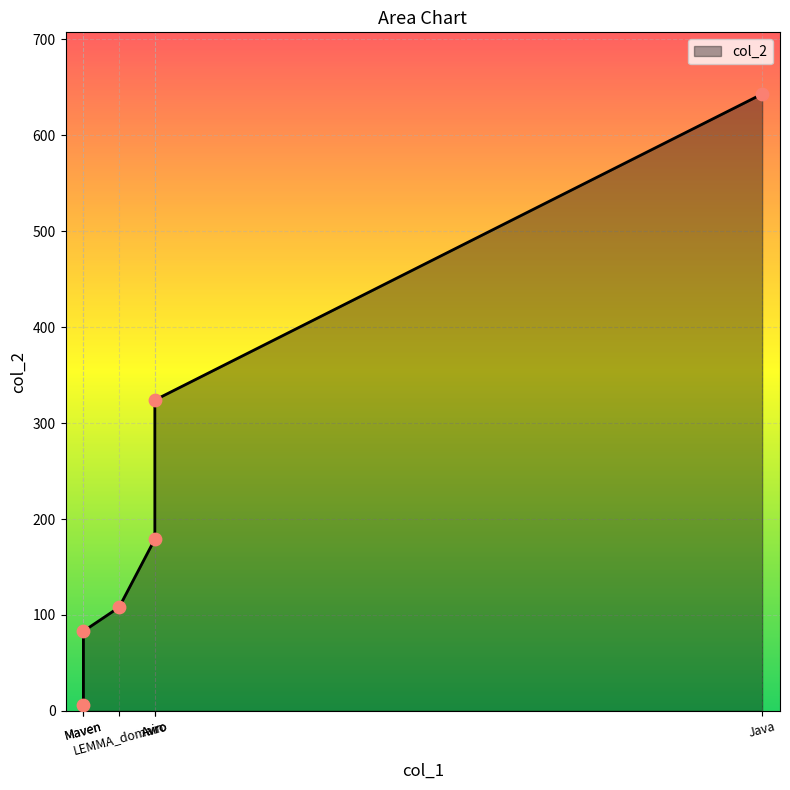

What is the change in value from Maven to LEMMA_domain?

+25